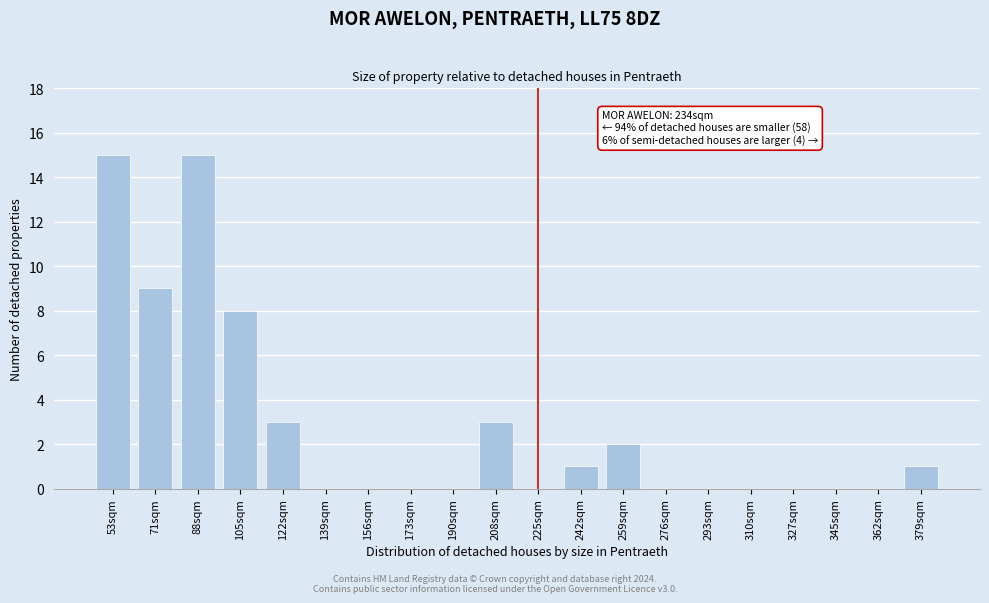

Reading left to right, what are all the values shown in this chart?

53sqm=15	71sqm=9	88sqm=15	105sqm=8	122sqm=3	139sqm=0	156sqm=0	173sqm=0	190sqm=0	208sqm=3	225sqm=0	242sqm=1	259sqm=2	276sqm=0	293sqm=0	310sqm=0	327sqm=0	345sqm=0	362sqm=0	379sqm=1